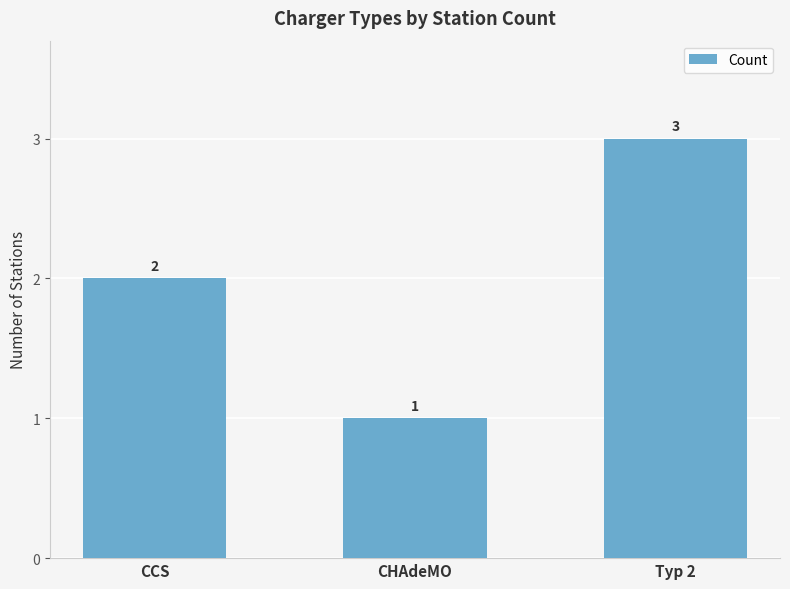

Rank the categories by value from highest to lowest.

Typ 2, CCS, CHAdeMO